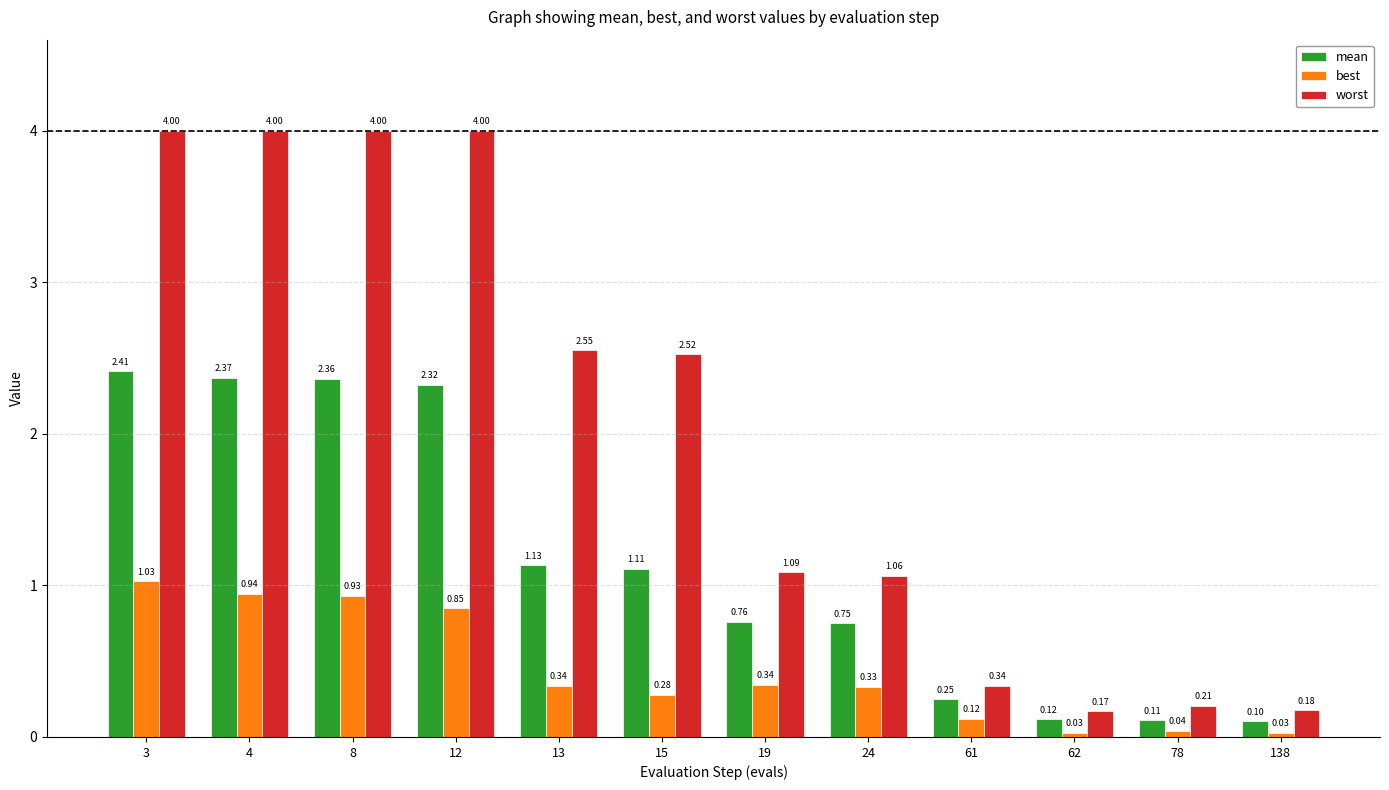

Is the value of worst at 61 greater than the value of best at 138?

Yes